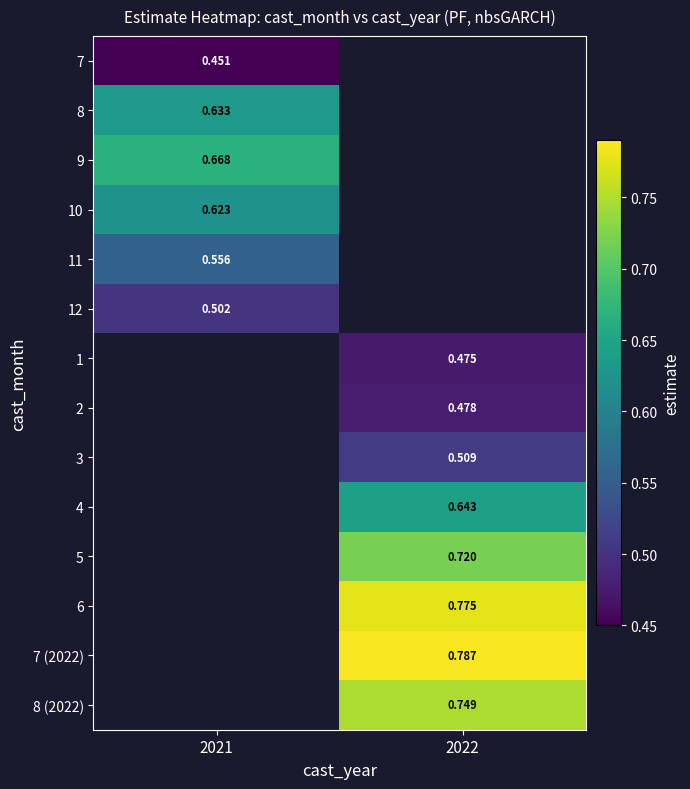

Is the value of 6 at 2022 greater than the value of 3 at 2022?

Yes